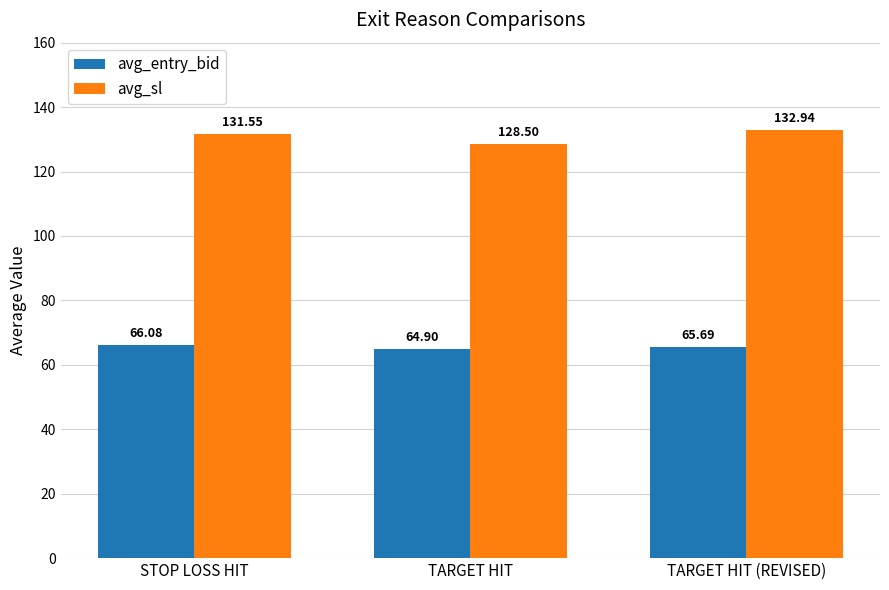

What is the difference between the maximum and minimum values in the avg_sl series?

4.4